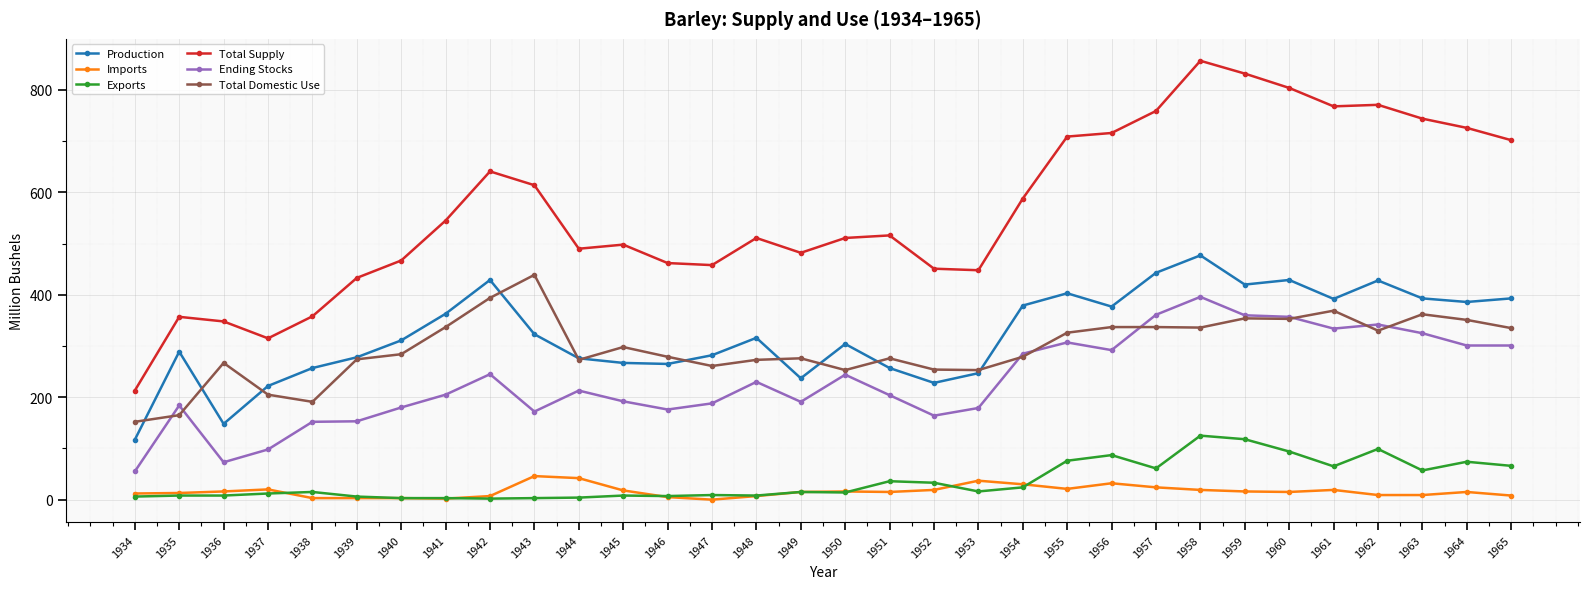

What is the maximum value for Imports?

46